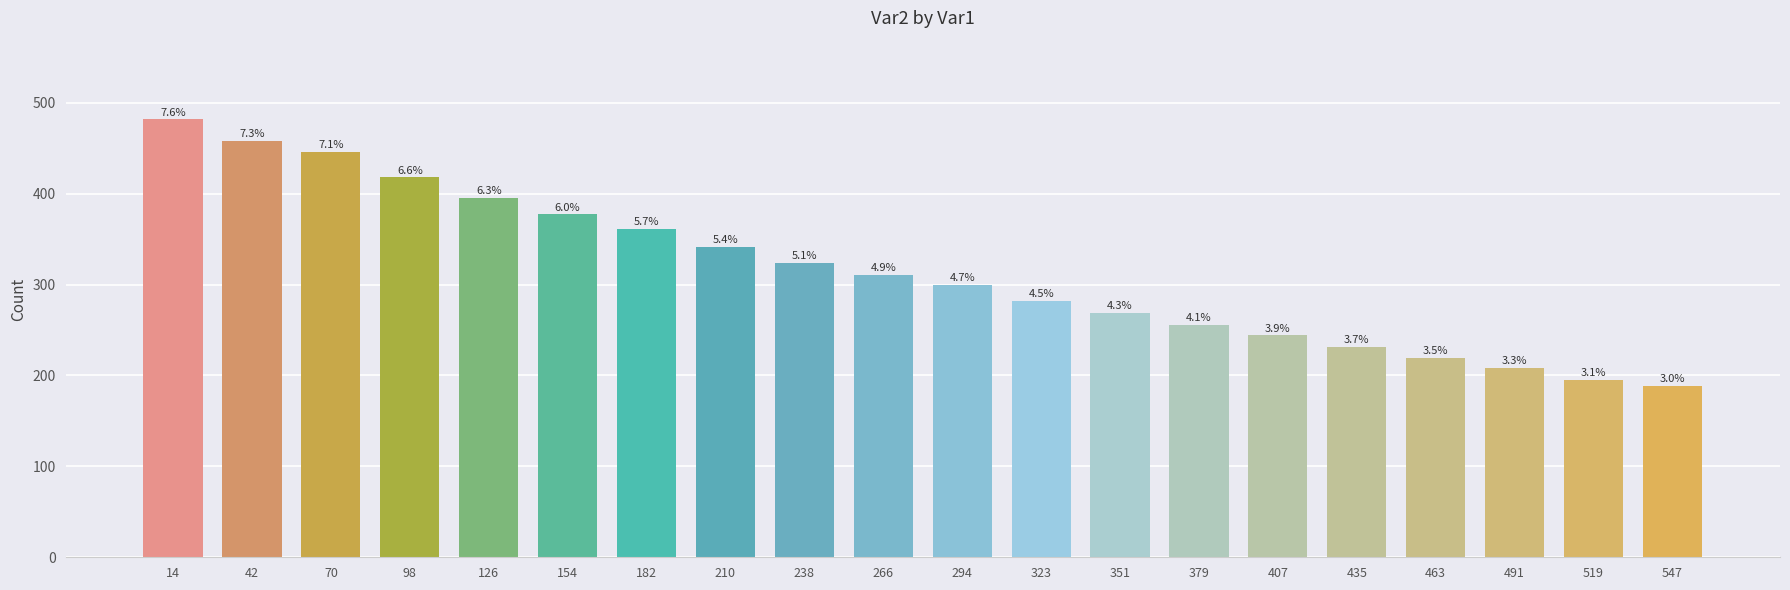

Does the chart contain any negative values?

No